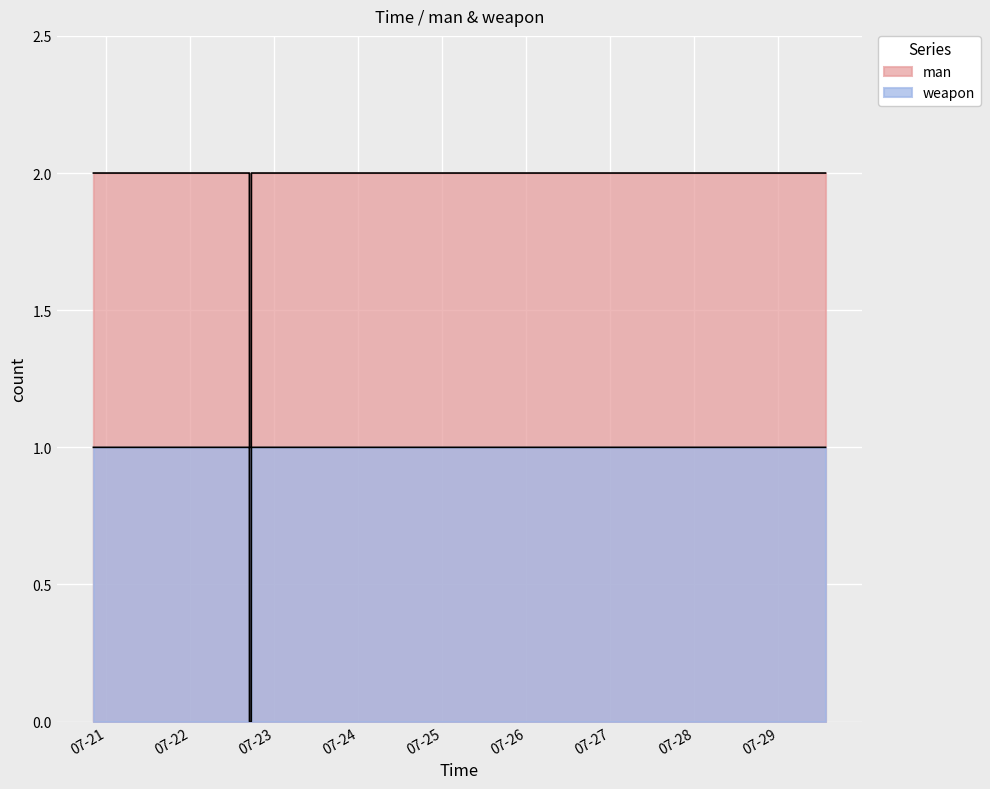

List the series in order of their peak value, lowest first.

weapon, man